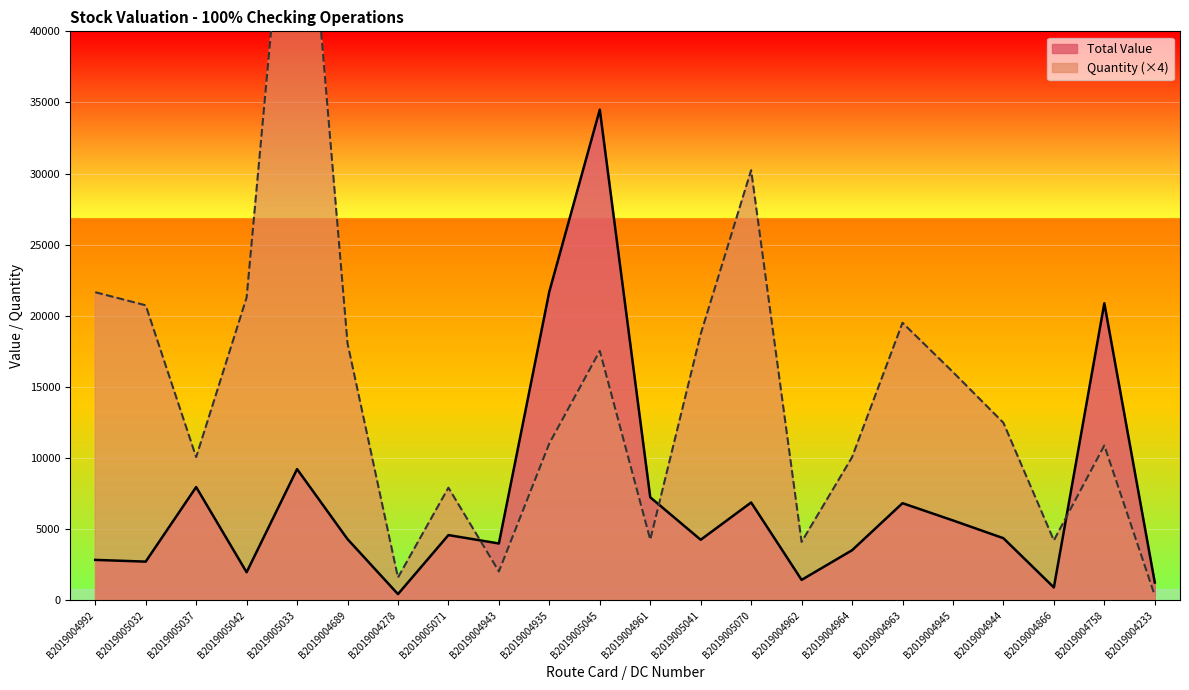

What is the value of the Quantity point at the 16th from the left?

10060.0